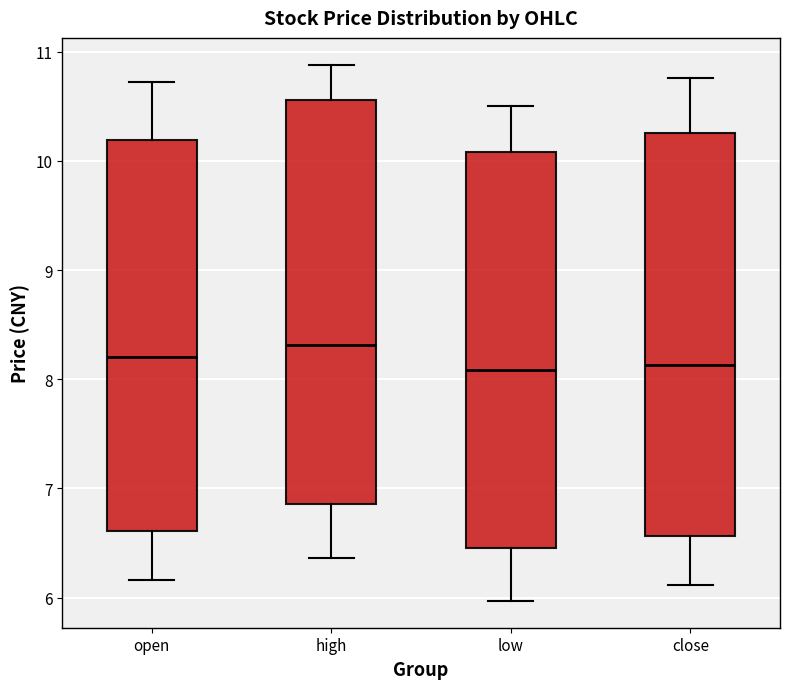

Reading left to right, transcribe this box plot: for each box, give where its median line is, the range the box spans, and where its two whiskers end, as read against the y-axis. The values are not printed on the chart, so give them approximately, as read against the axis.

open: median 8.2, box 6.6 to 10.2, whiskers 6.2 to 10.7
high: median 8.3, box 6.9 to 10.6, whiskers 6.4 to 10.9
low: median 8.1, box 6.5 to 10.1, whiskers 6.0 to 10.5
close: median 8.1, box 6.6 to 10.3, whiskers 6.1 to 10.8